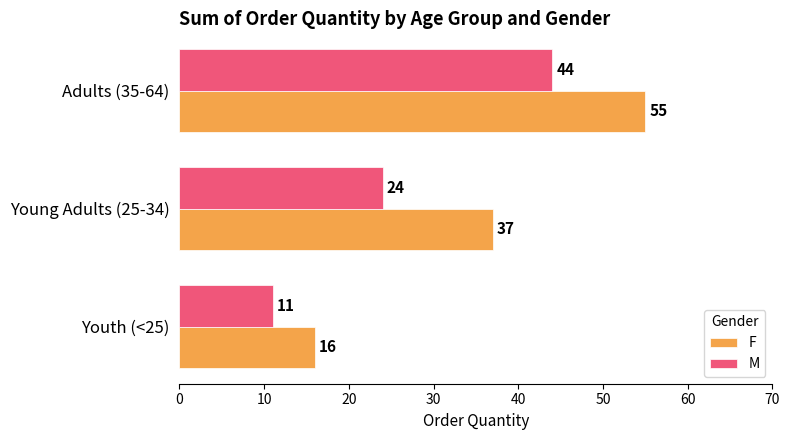

Which series has the largest total across all categories?

F